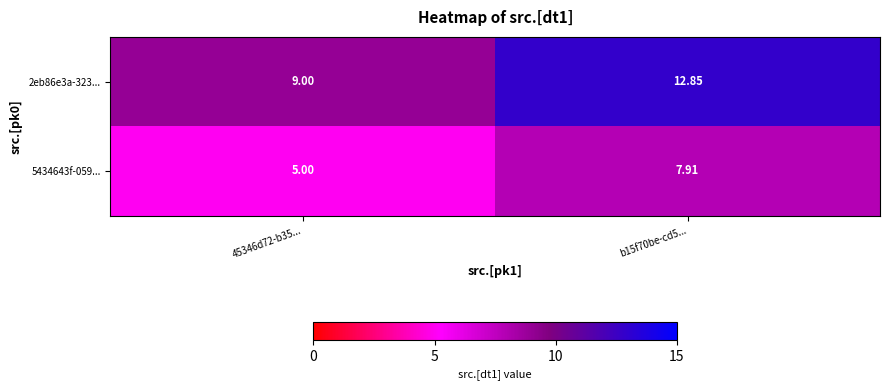

Is the value of 2eb86e3a-323... at 45346d72-b35... greater than the value of 5434643f-059... at 45346d72-b35...?

Yes